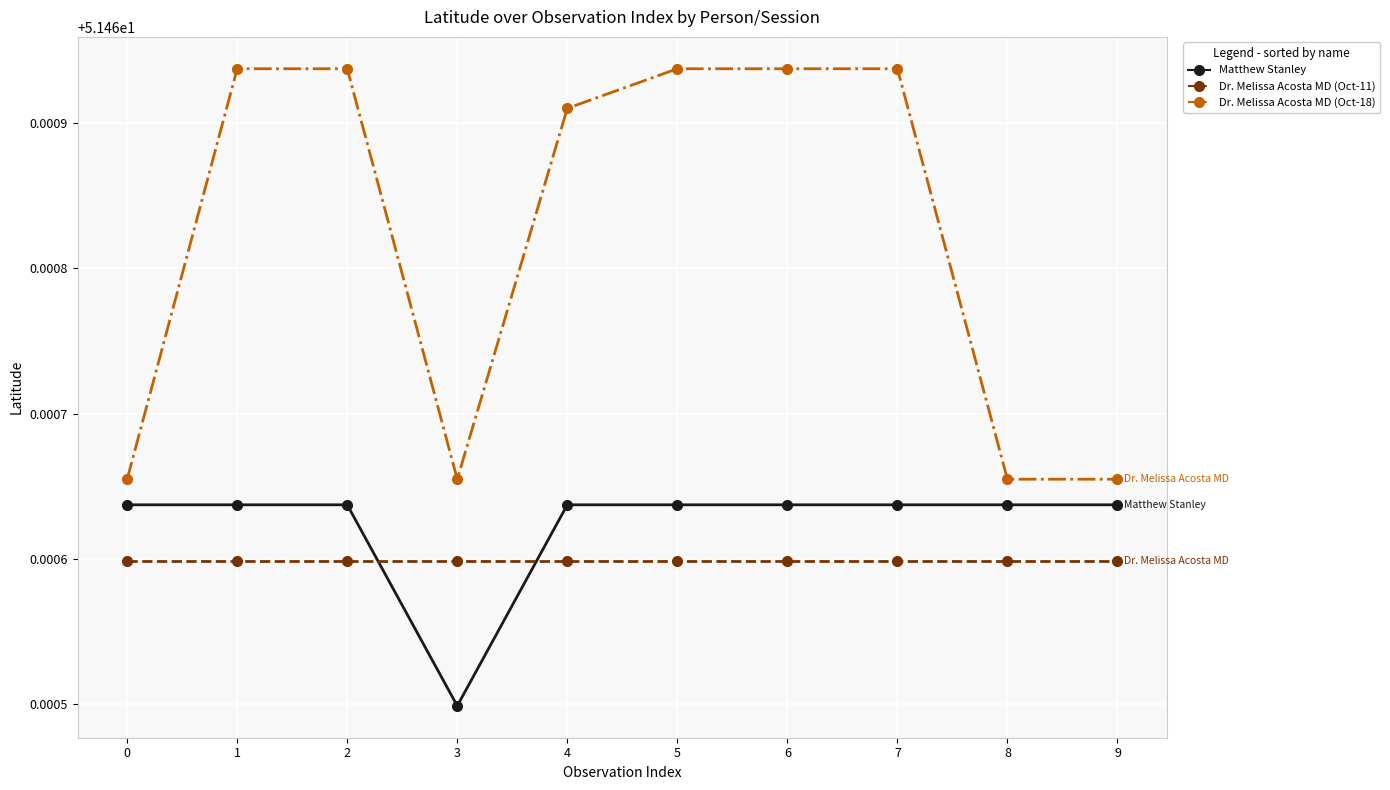

How many data points does each series have?

10